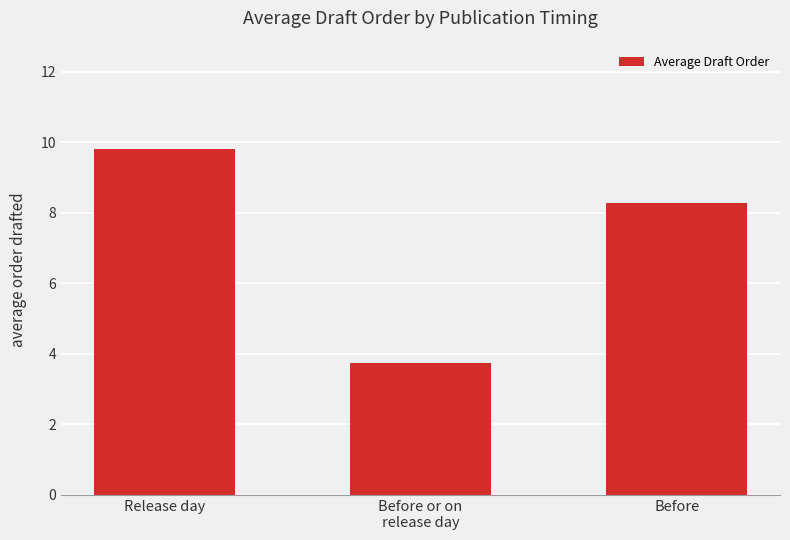

What is the label of the 3rd bar from the left?

Before